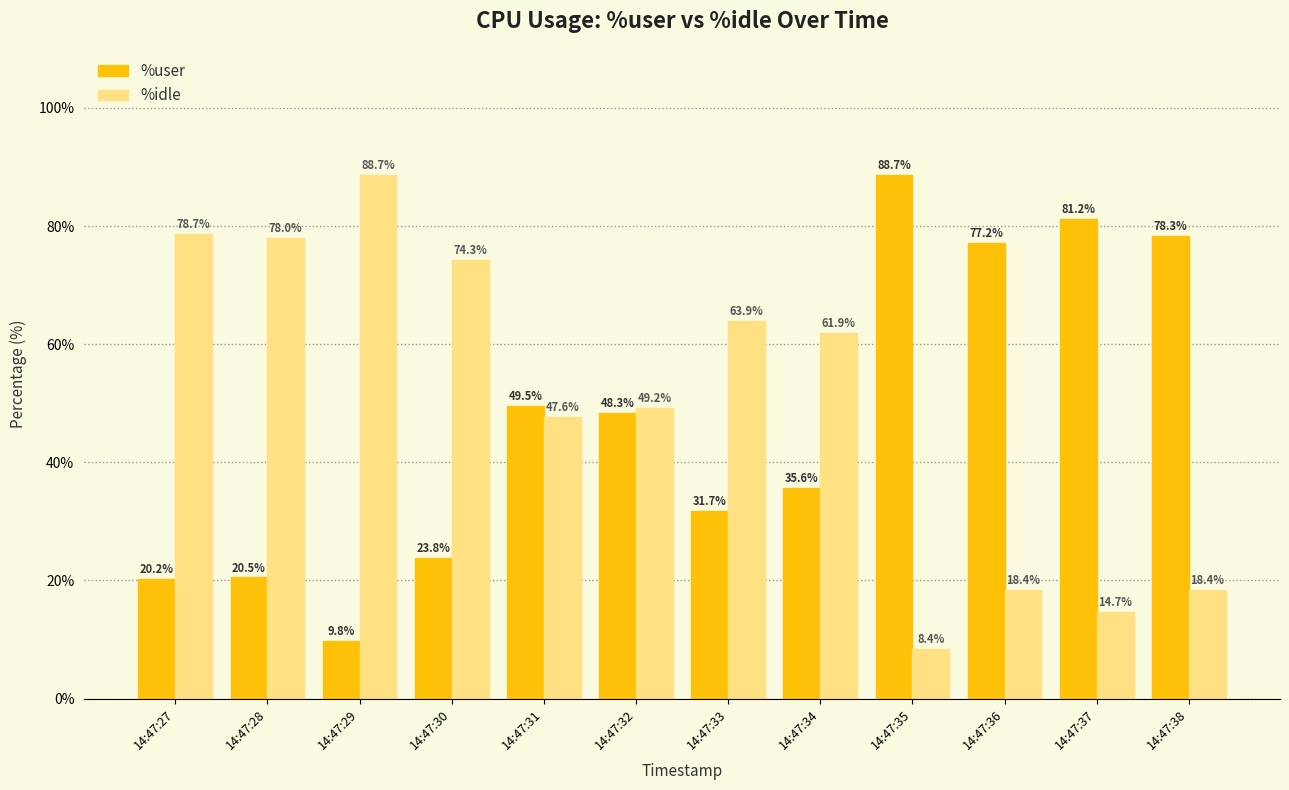

Which category has the lowest value across all series?

14:47:35